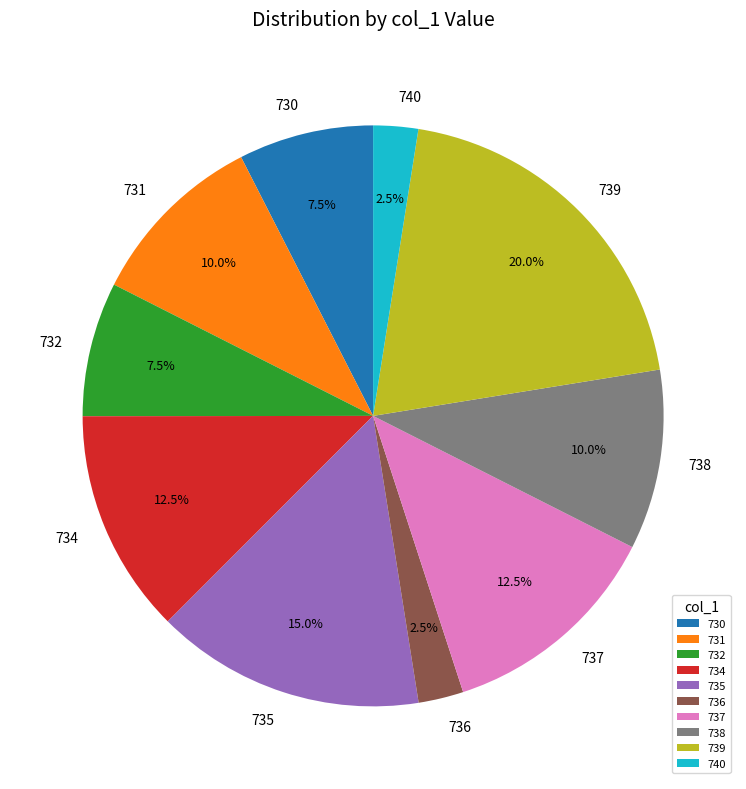

Which category has the biggest portion of the pie?

739